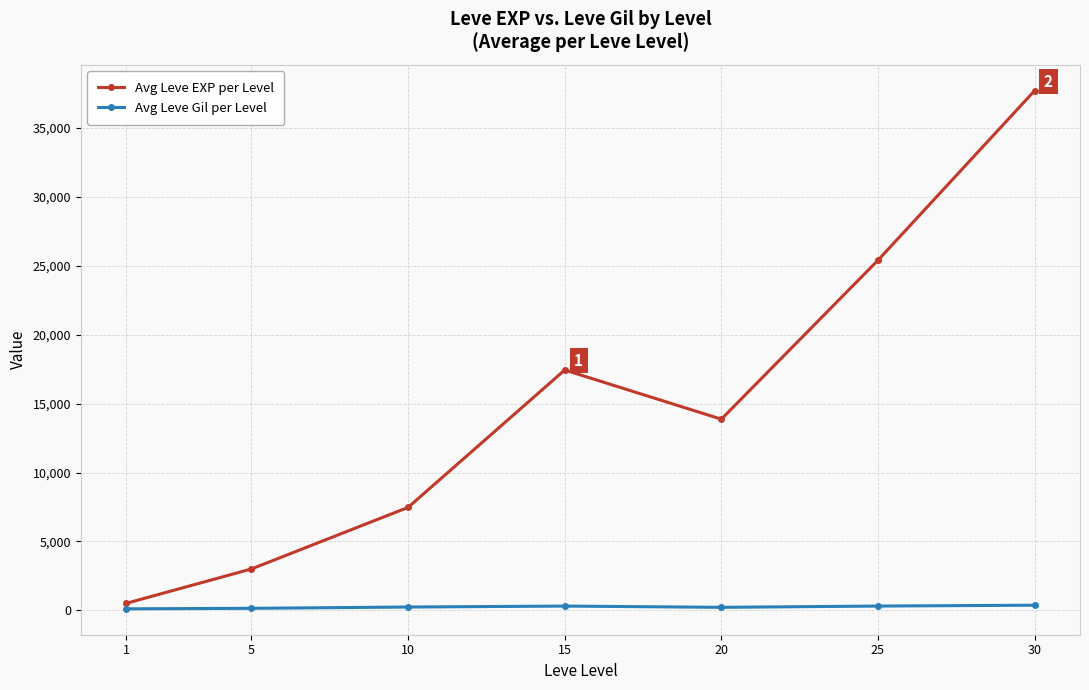

What is the sum of all Avg Leve Gil per Level values?

1725.6